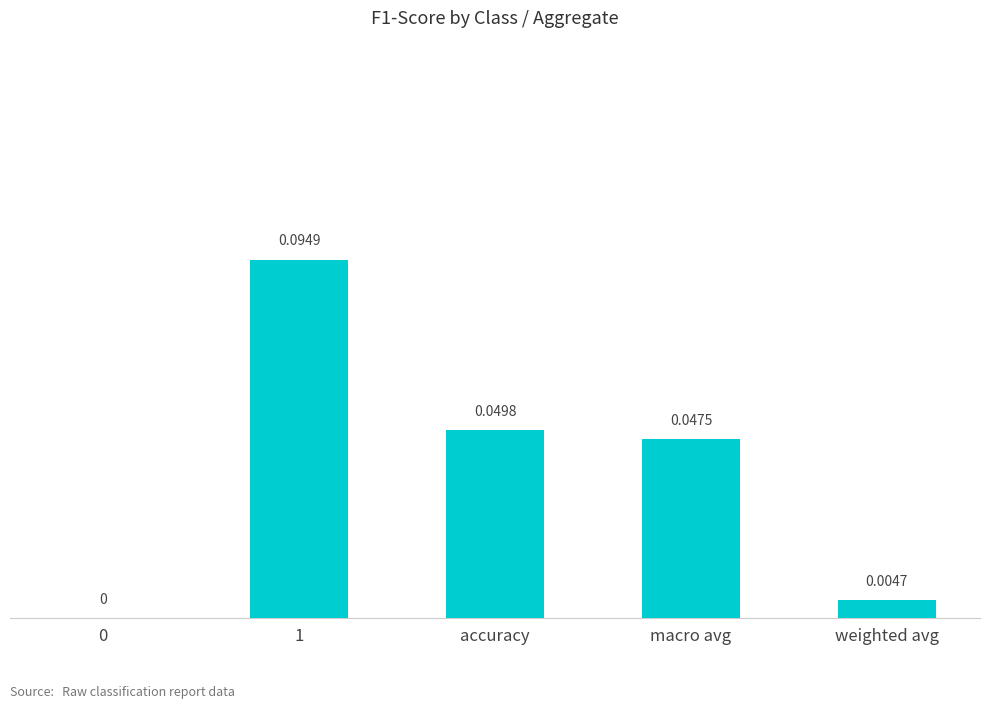

Which has a higher value, accuracy or 0?

accuracy